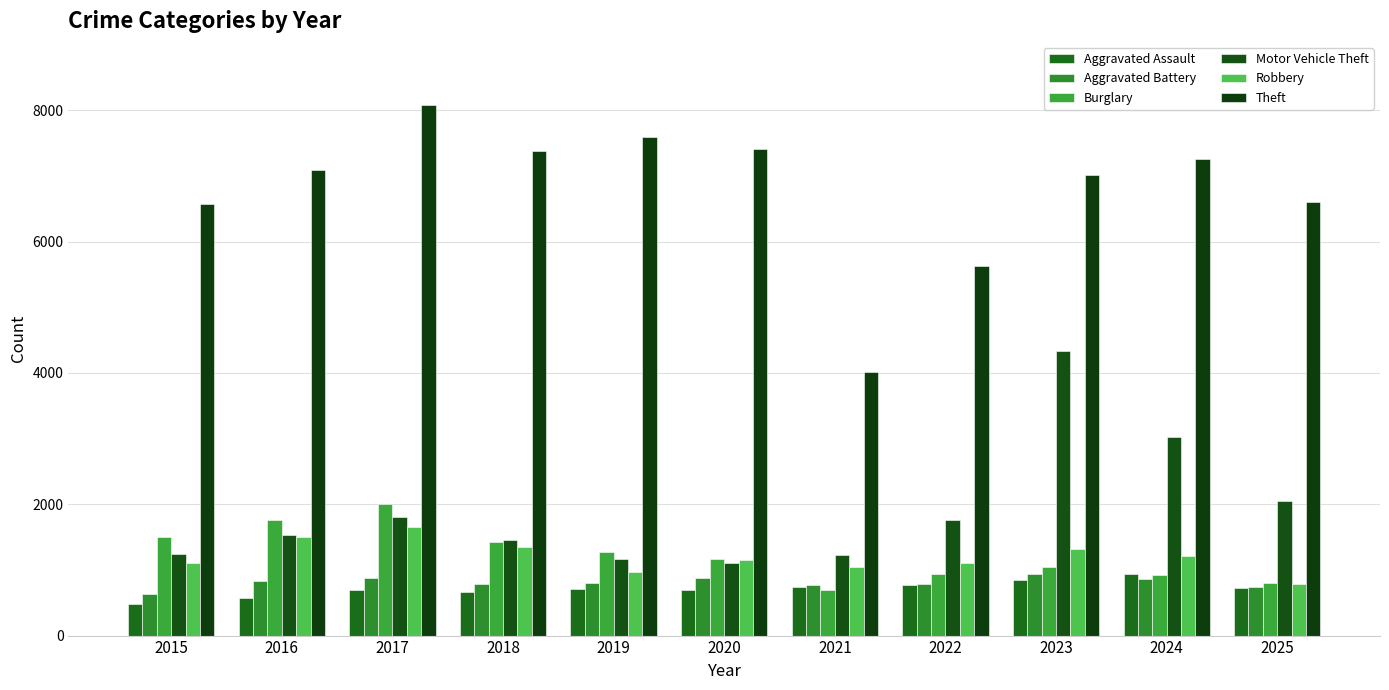

How many bars are there in total?

66